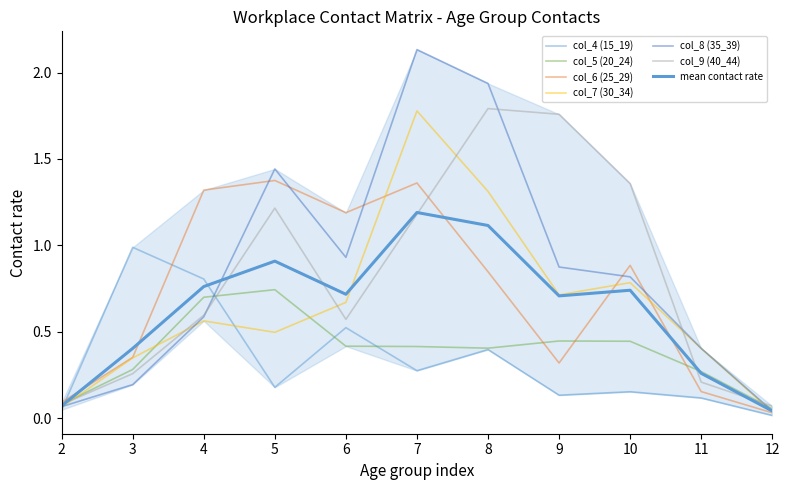

Where is col_7 (30_34) nearest to the value 0?

12